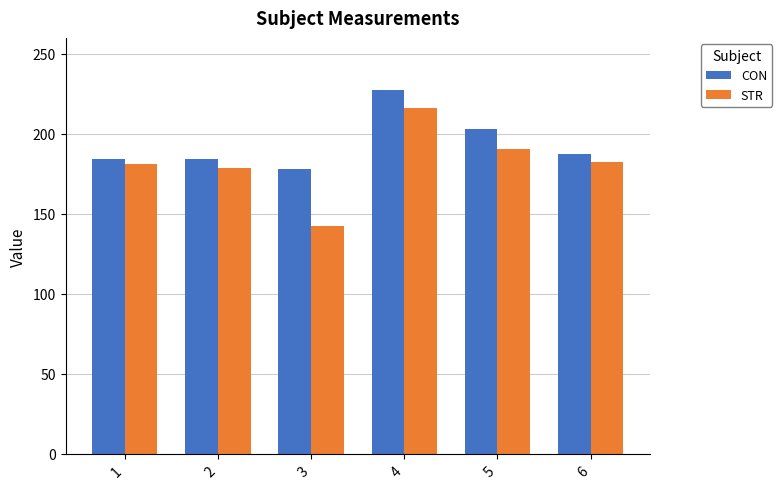

What is the difference between the CON values at 4 and 2?

43.4